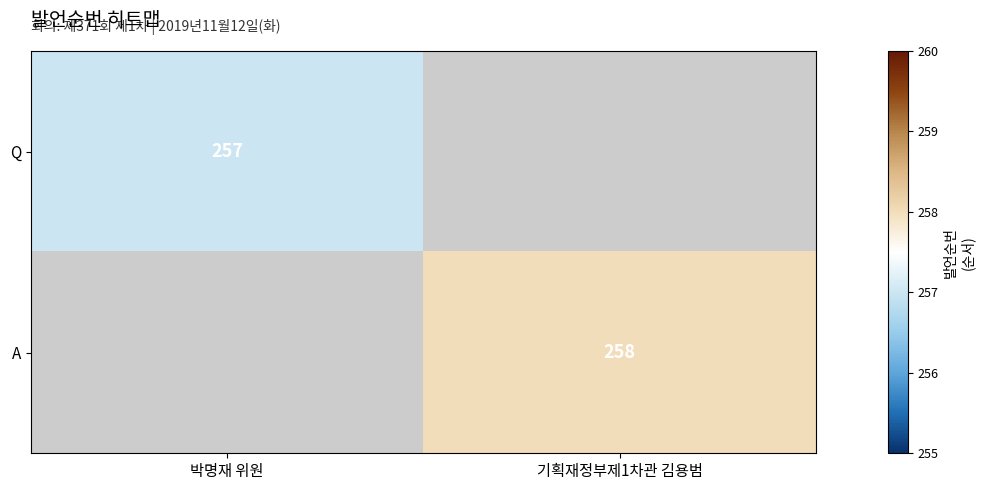

The value of Q at 박명재 위원 is 453. True or false?

False